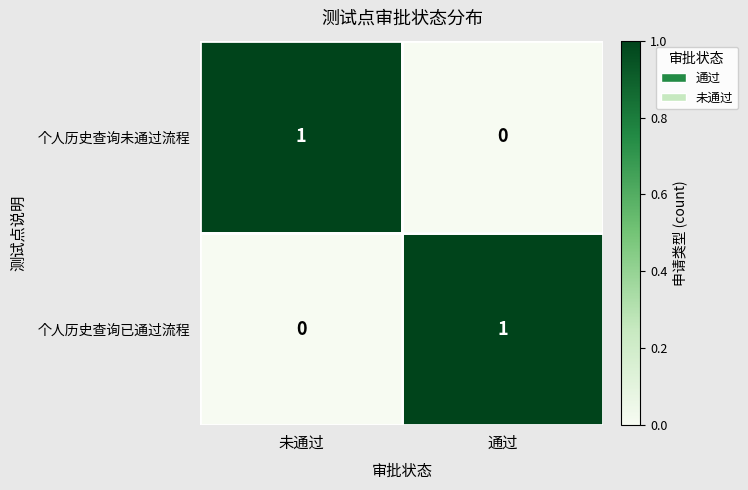

Where is 个人历史查询未通过流程 nearest to the value 0?

通过